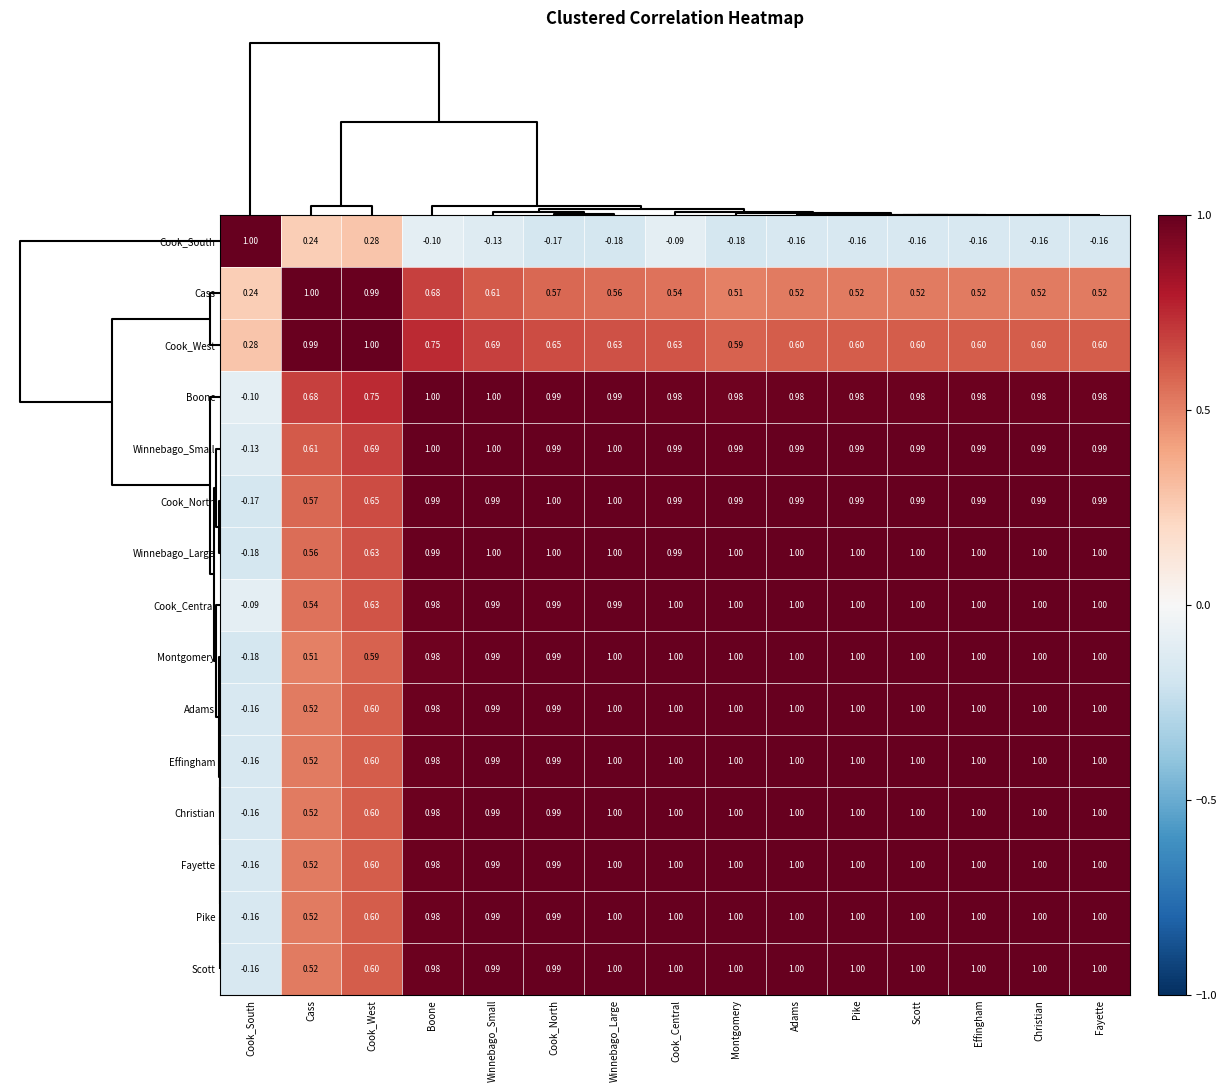

Which series has the largest total across all categories?

Boone